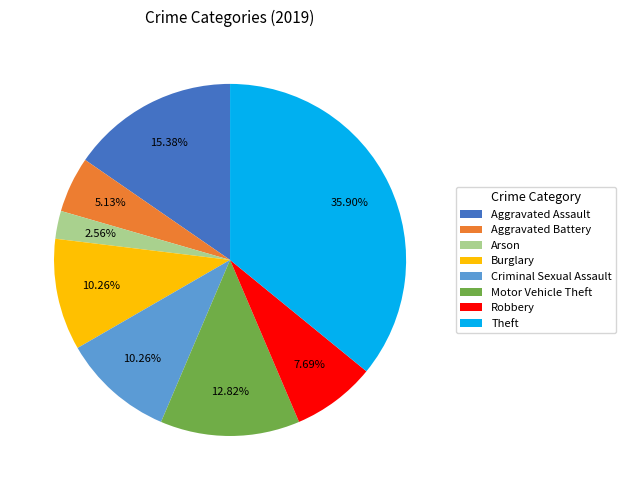

Do Criminal Sexual Assault and Burglary together represent more than half of the pie?

No